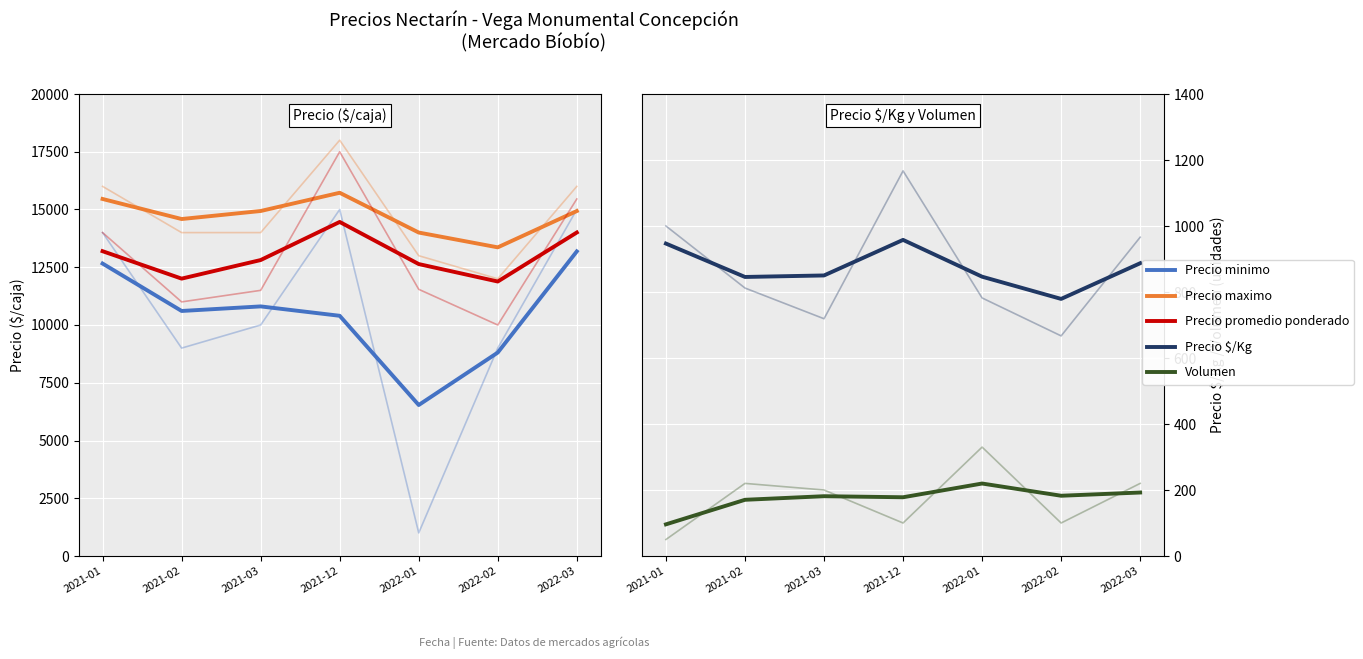

Between 2021-03 and 2022-02, which series saw the biggest shift?

Precio minimo